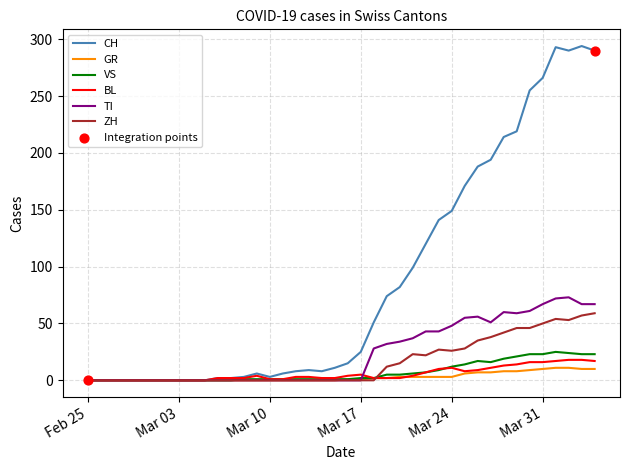

Which series has the largest total across all categories?

CH